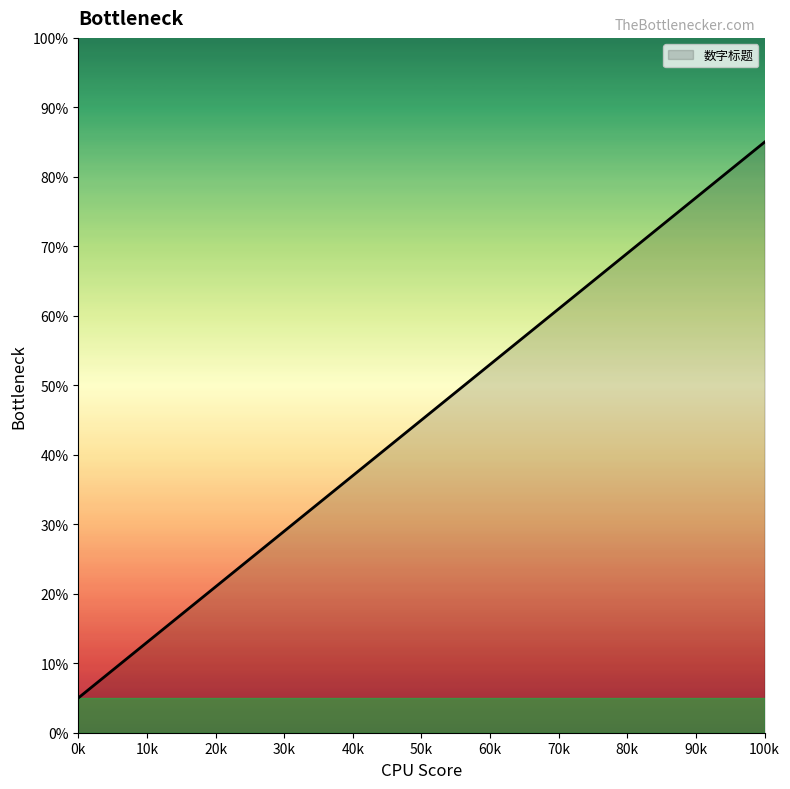

True or false: the data has more than 2 interior local peaks.

False